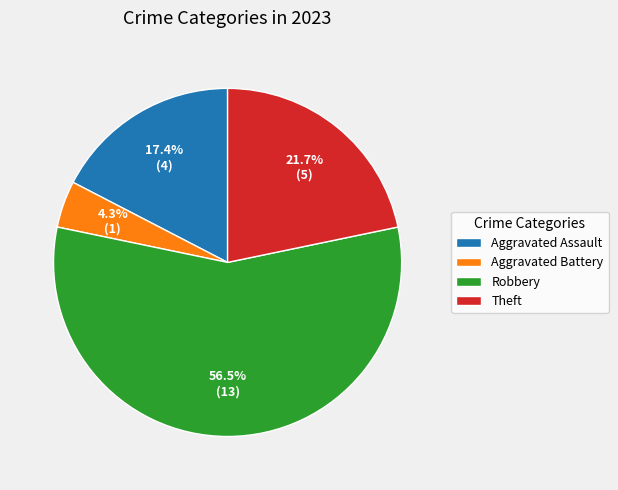

Is it true that Aggravated Assault is 17% of the pie?

True